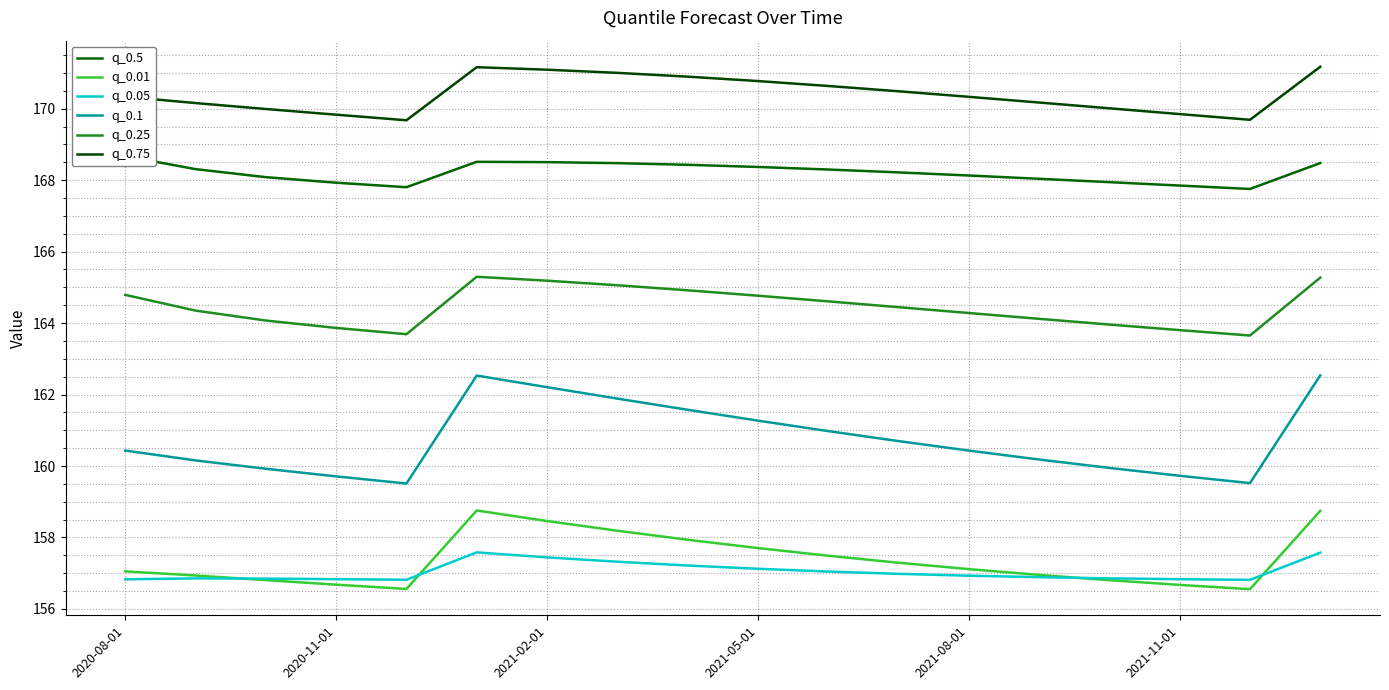

At how many categories does at least one series exceed 163?

18